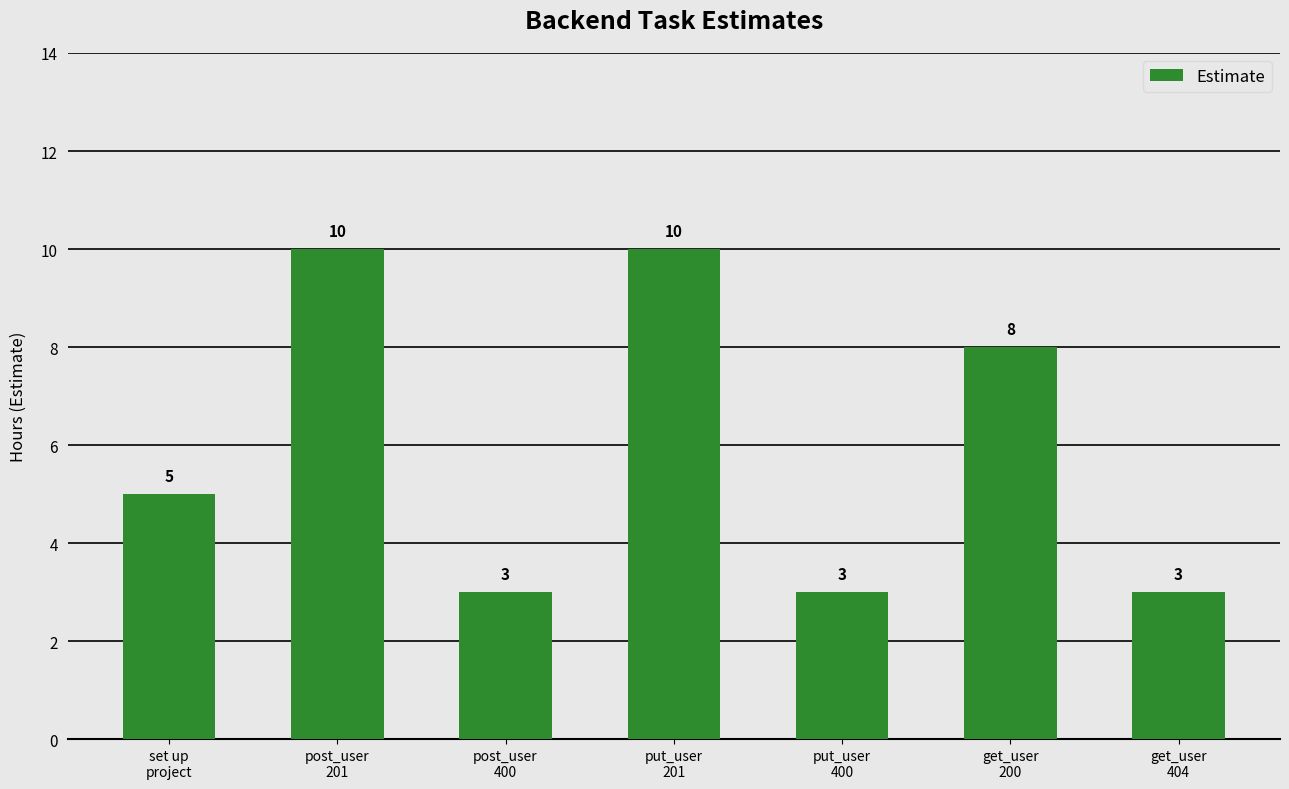

What is the value of the 3rd bar from the left?

3